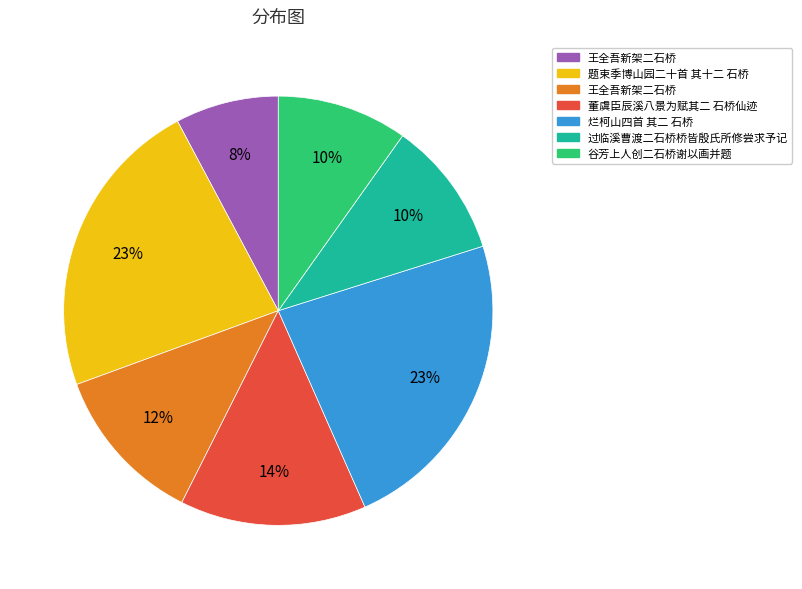

Count the number of slices in the pie.

7